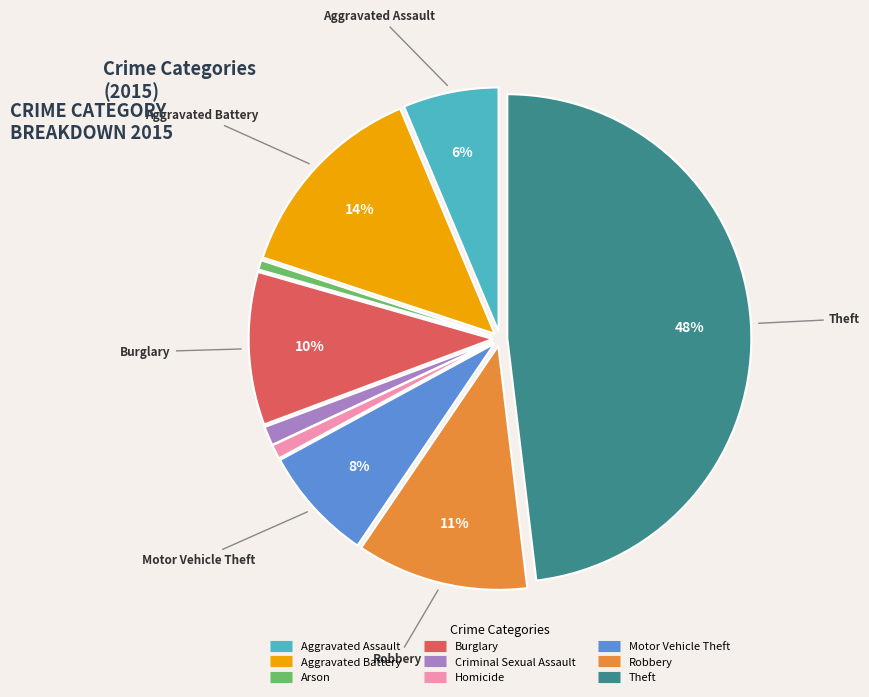

What percentage is the Robbery slice, to the nearest percent?

11%